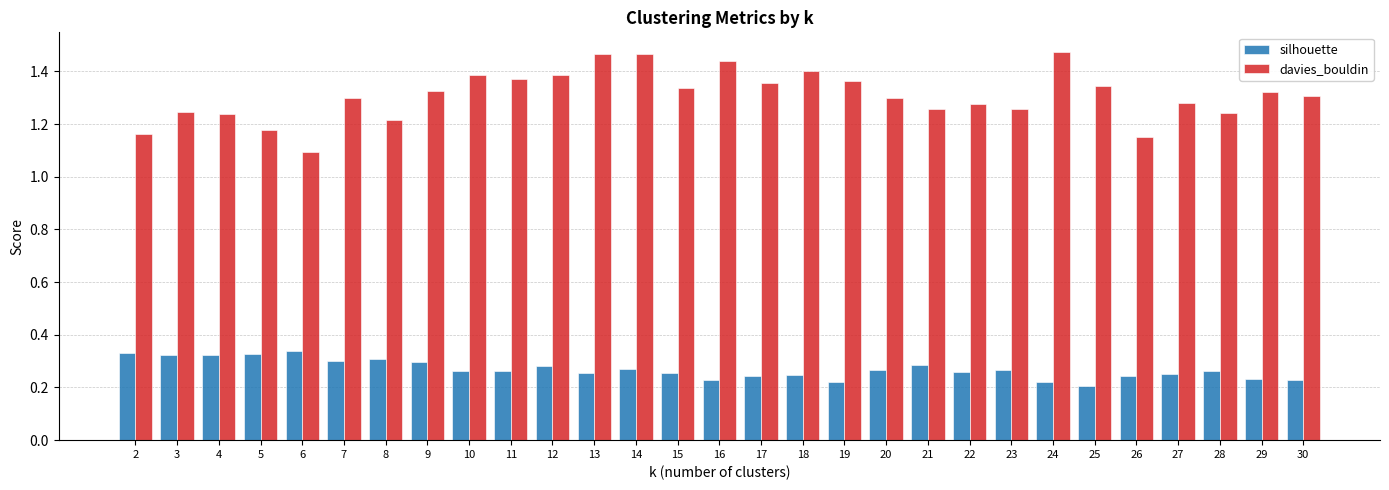

Is it true that silhouette equals 0.3 at 10?

True